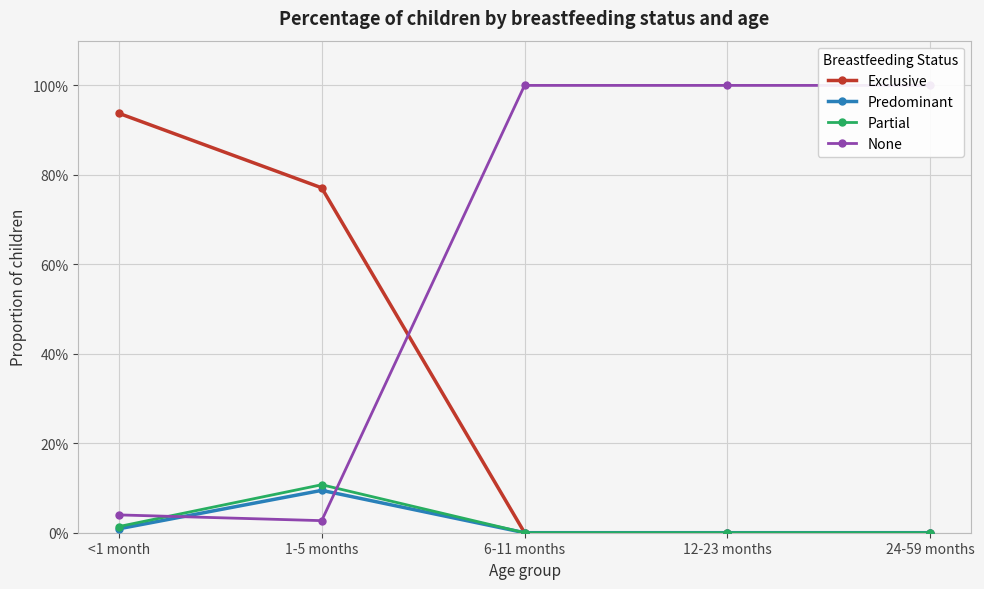

Where is Exclusive nearest to the value 0?

6-11 months